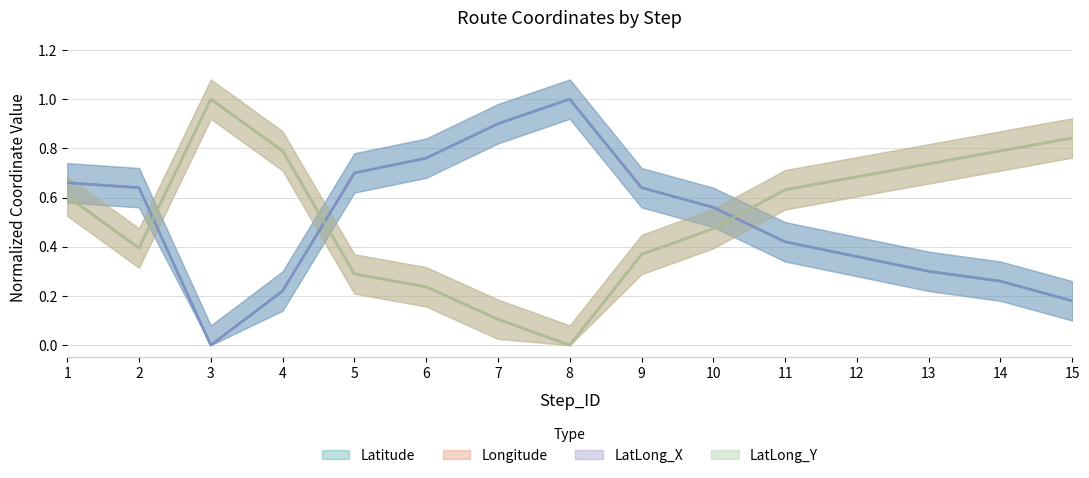

True or false: Latitude and LatLong_X cross at least once.

False